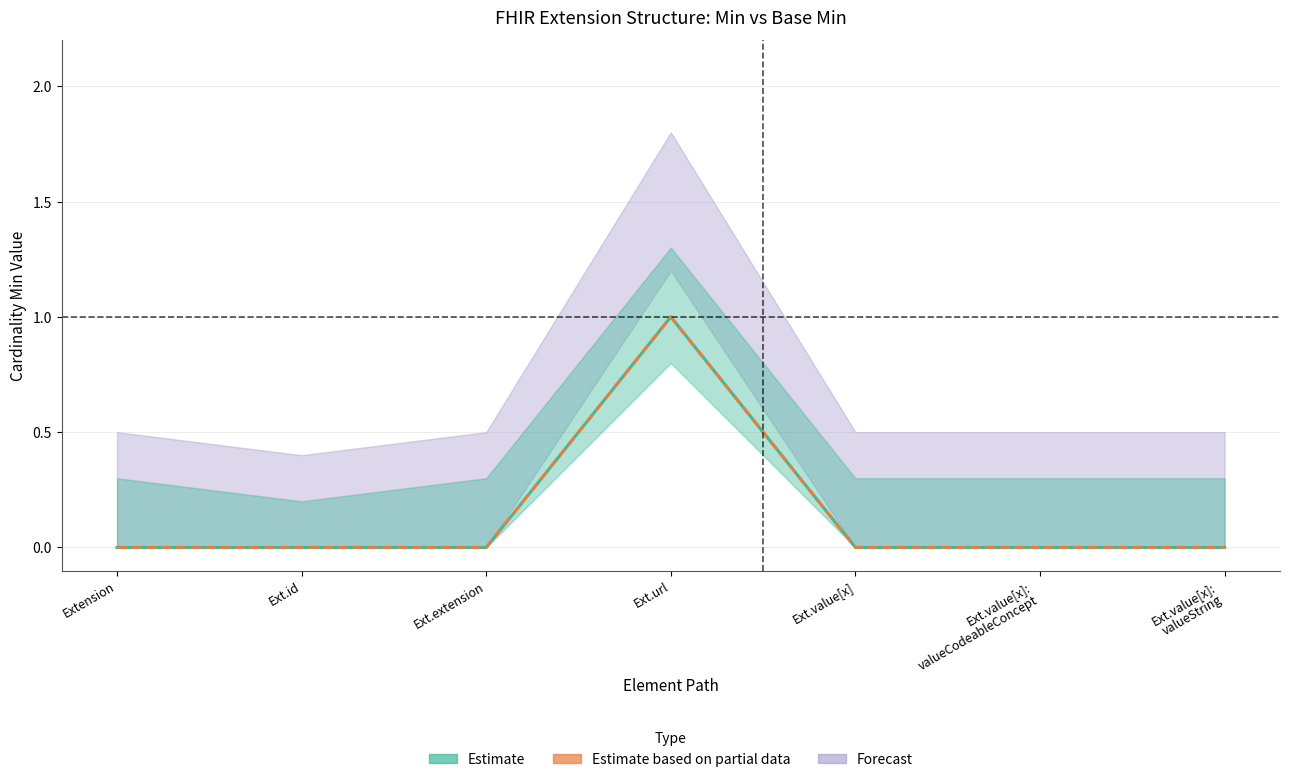

True or false: Base Min (Estimate) has more than 0 interior local peaks.

True